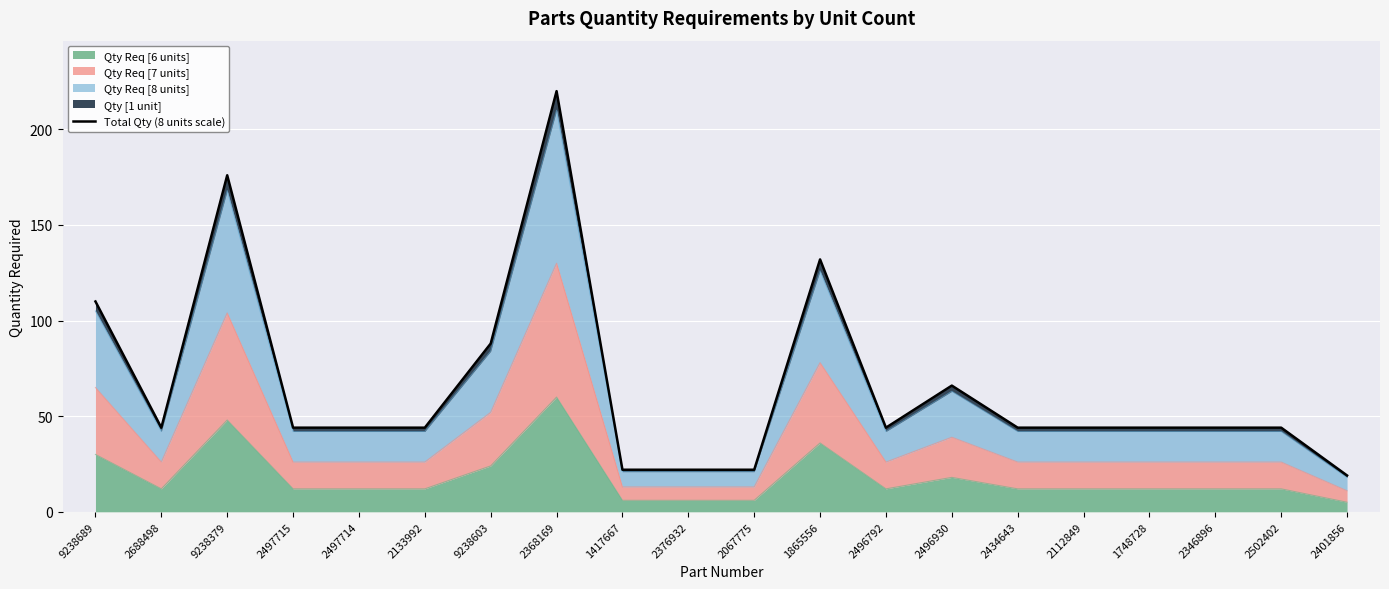

Reading left to right, transcribe all the data shown in this chart.

110	44	176	44	44	44	88	220	22	22	22	132	44	66	44	44	44	44	44	19